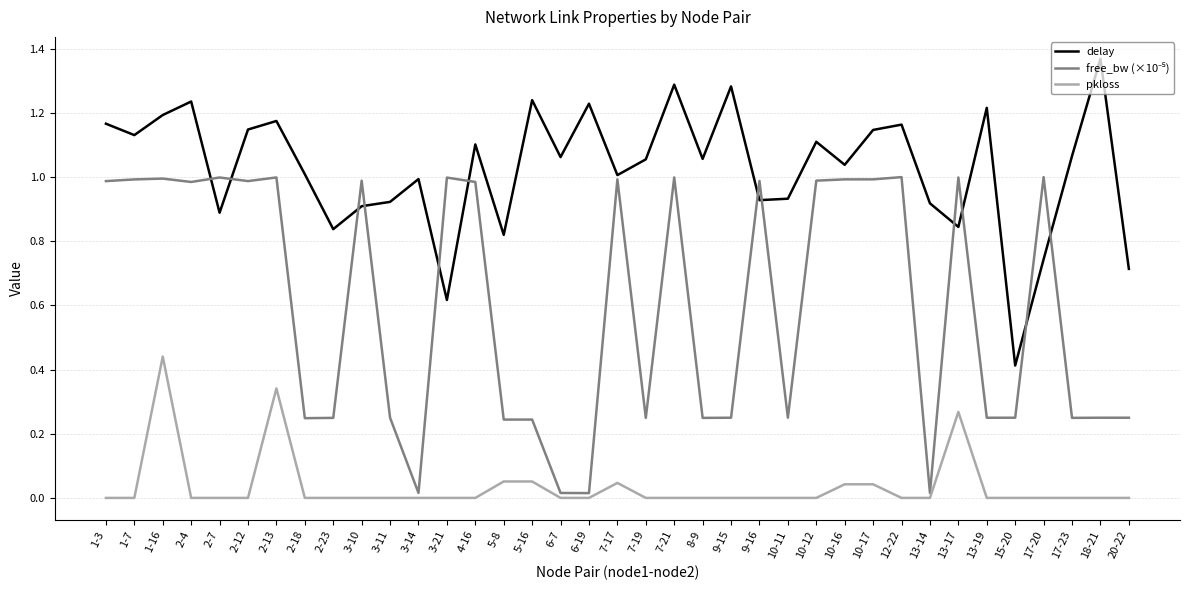

How many lines are shown in the chart?

3